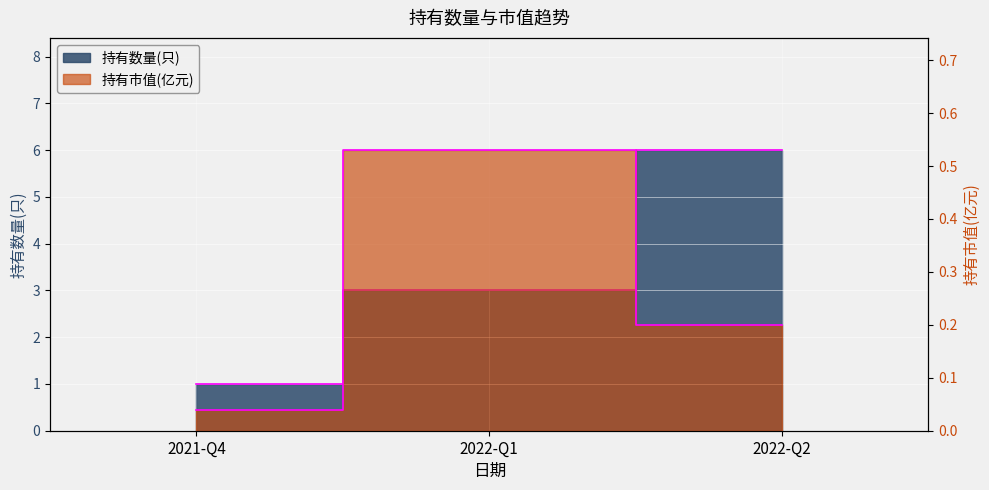

What is the approximate value of 持有数量(只) at 2021-Q4?

1.0